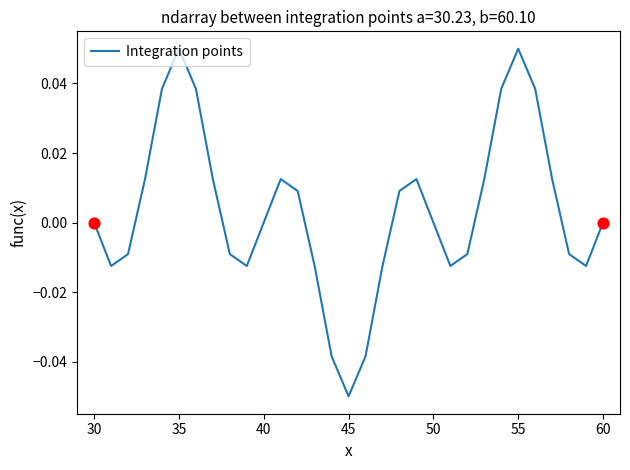

Does the chart have visible grid lines?

No